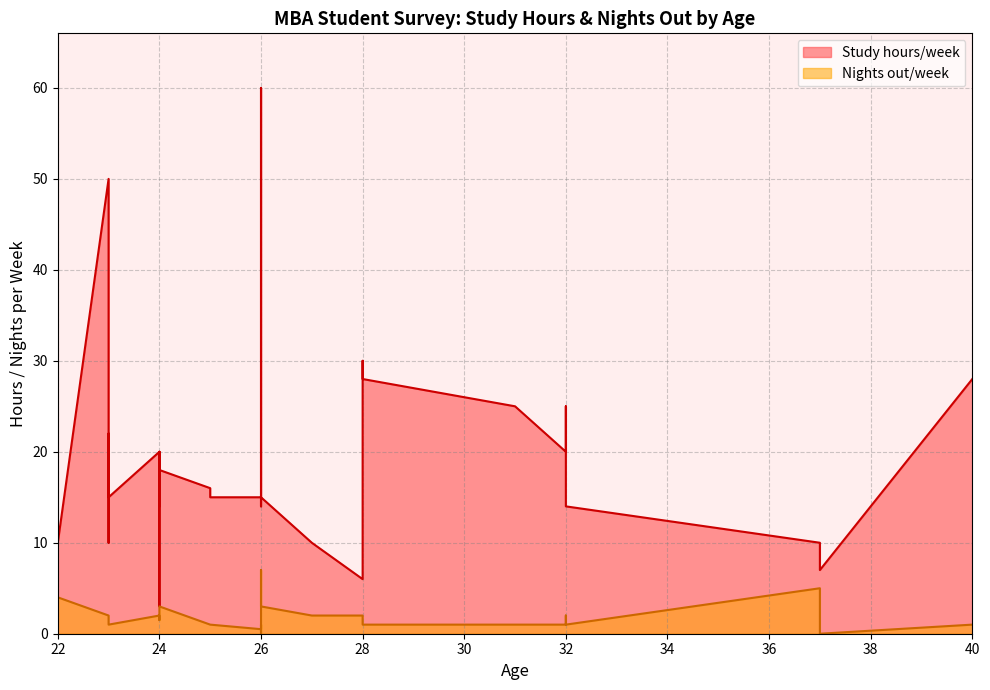

In Nights out/week, how many points are lower than both neighbors (excluding endpoints)?

9